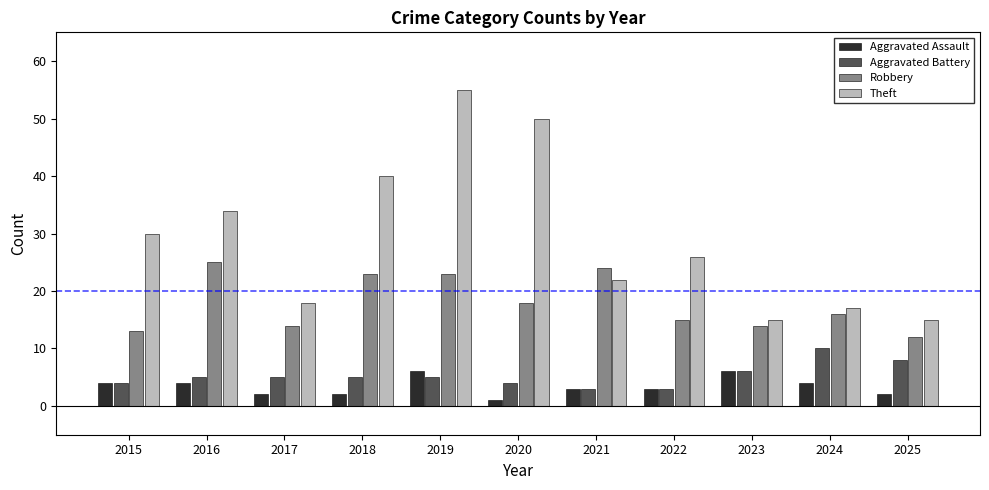

What is the maximum value shown in the chart?

55